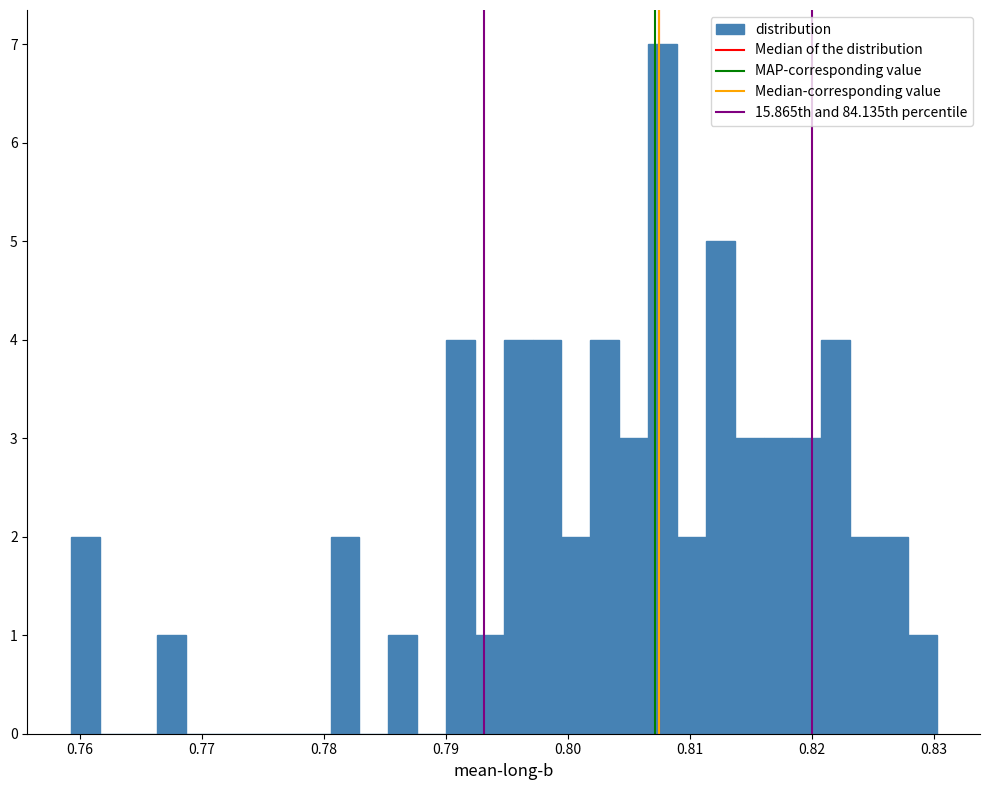

Around what value on the x-axis is the tallest bar? Give the approximate position of its centre, as read against the axis.

0.808